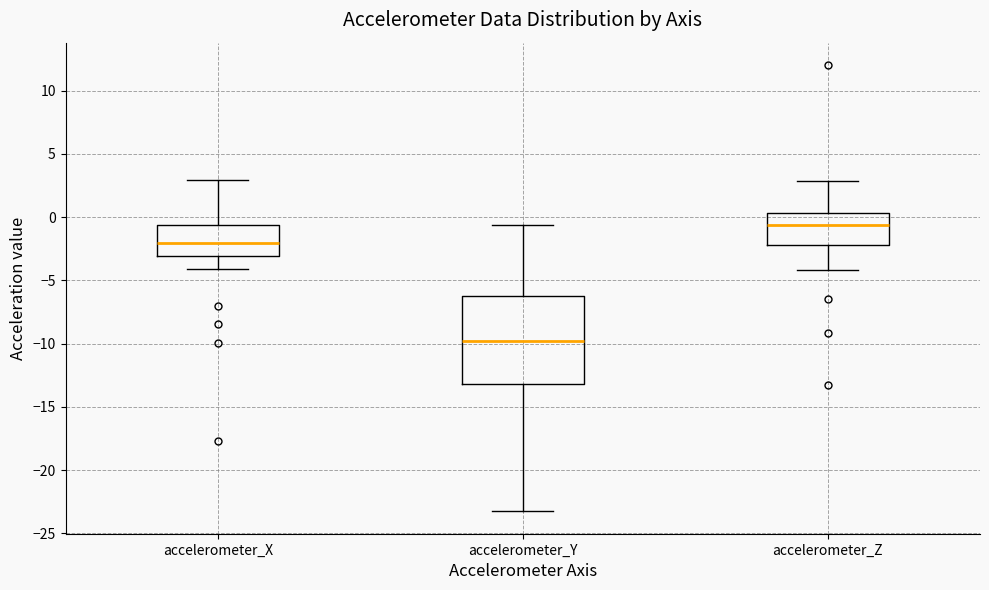

Reading left to right, read every box against the y-axis: the position of its median line, the range the box covers, and the ends of its whiskers. The values are not printed on the chart, so give them approximately, as read against the axis.

accelerometer_X: median -2.0, box -3.0 to -0.5, whiskers -4.0 to 3.0
accelerometer_Y: median -10.0, box -13.0 to -6.5, whiskers -23.5 to -0.5
accelerometer_Z: median -0.5, box -2.0 to 0.5, whiskers -4.0 to 3.0